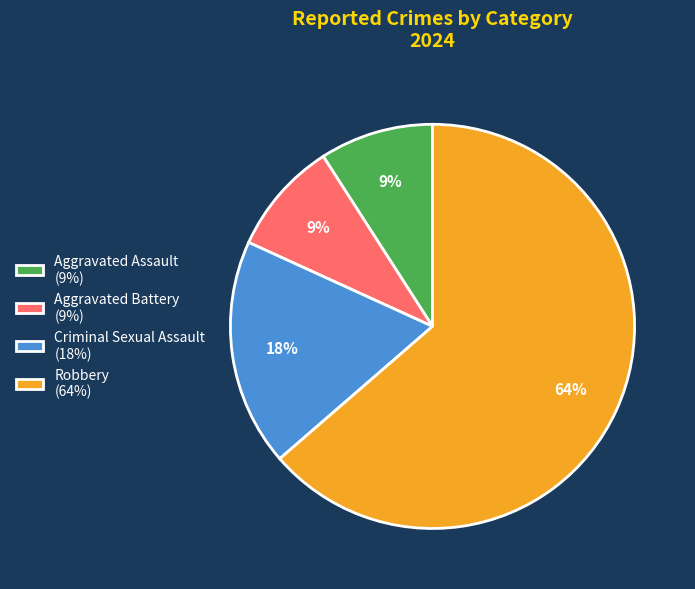

Is there a majority slice in this chart?

Yes